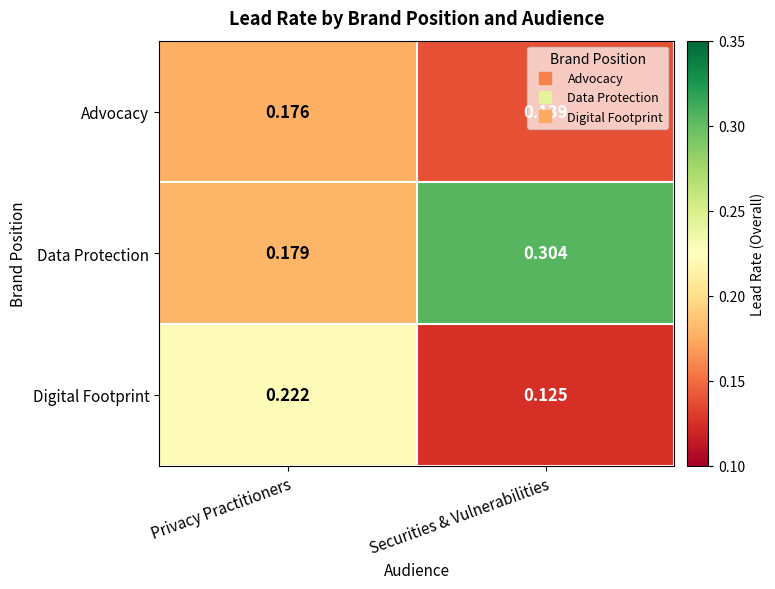

At which label is Data Protection closest to 0?

Privacy Practitioners